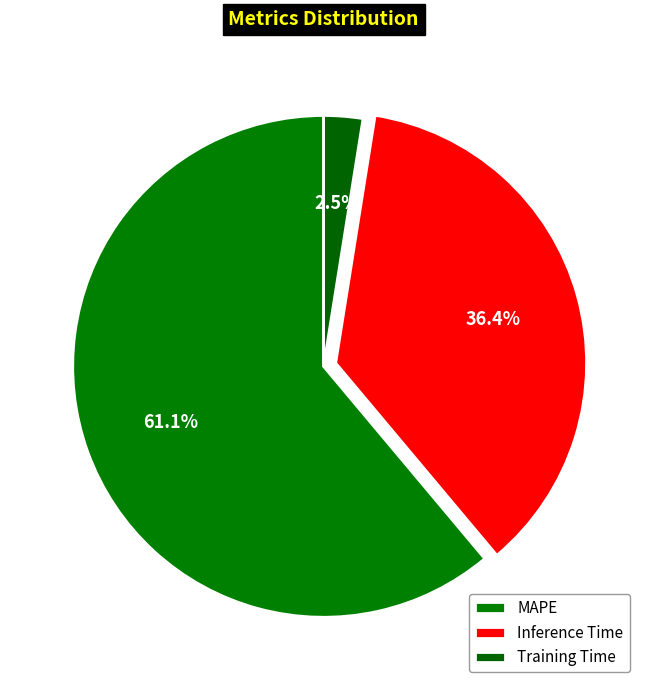

To the nearest percent, what is the average slice percentage?

33%